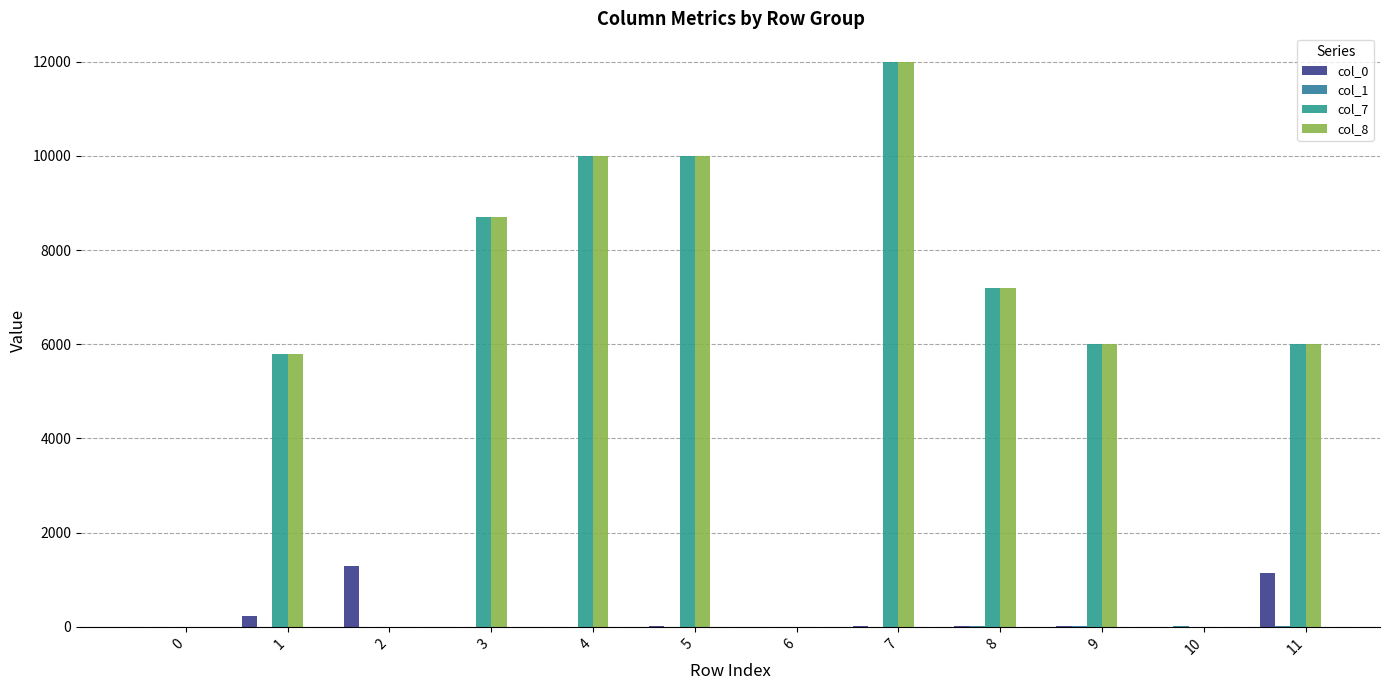

What is the difference between the maximum and minimum values in the col_7 series?

12000